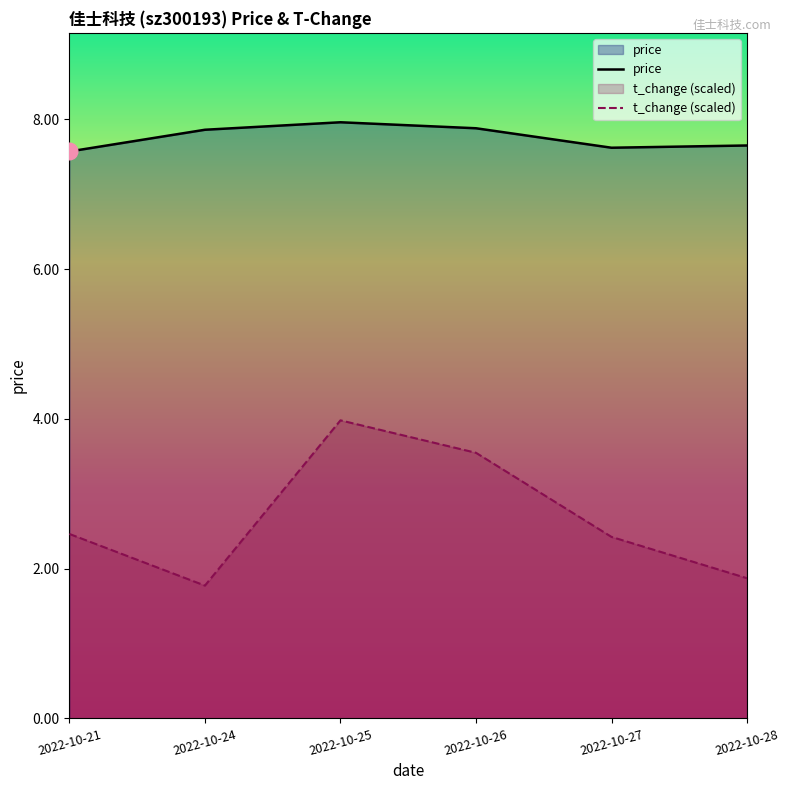

The t_change (scaled) series shows 1.5 at 2022-10-27. True or false?

False